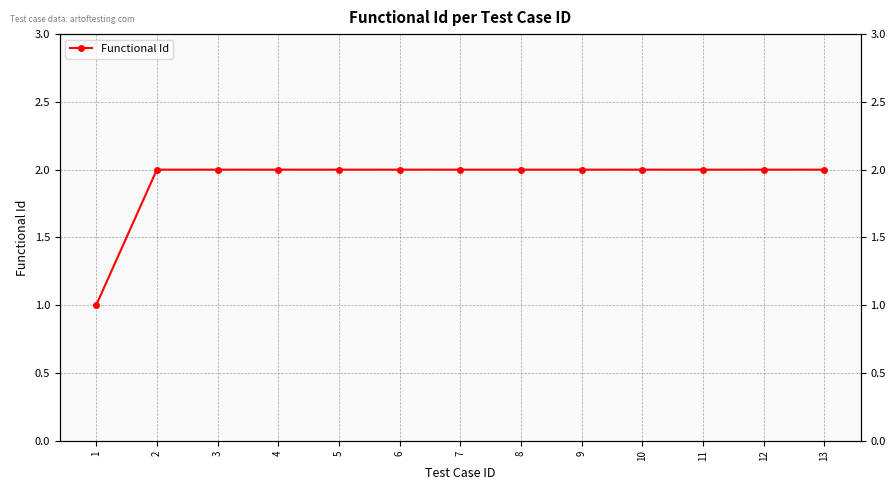

List the labels in order of value, largest first.

2, 3, 4, 5, 6, 7, 8, 9, 10, 11, 12, 13, 1